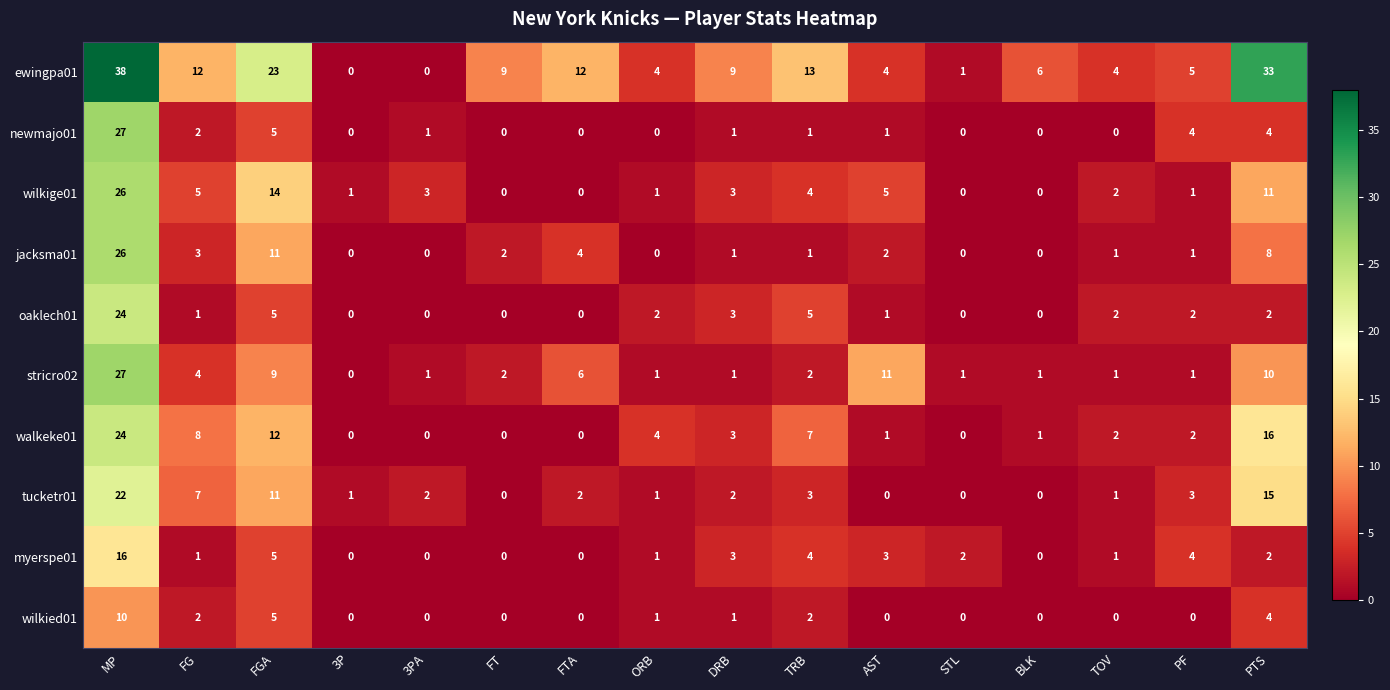

The wilkige01 series shows 14 at FT. True or false?

False